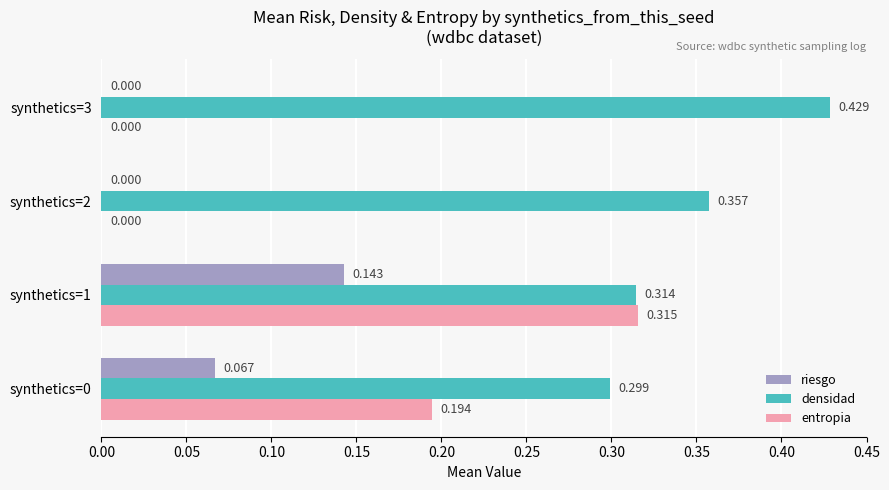

What are all the series names shown in the legend?

riesgo, densidad, entropia